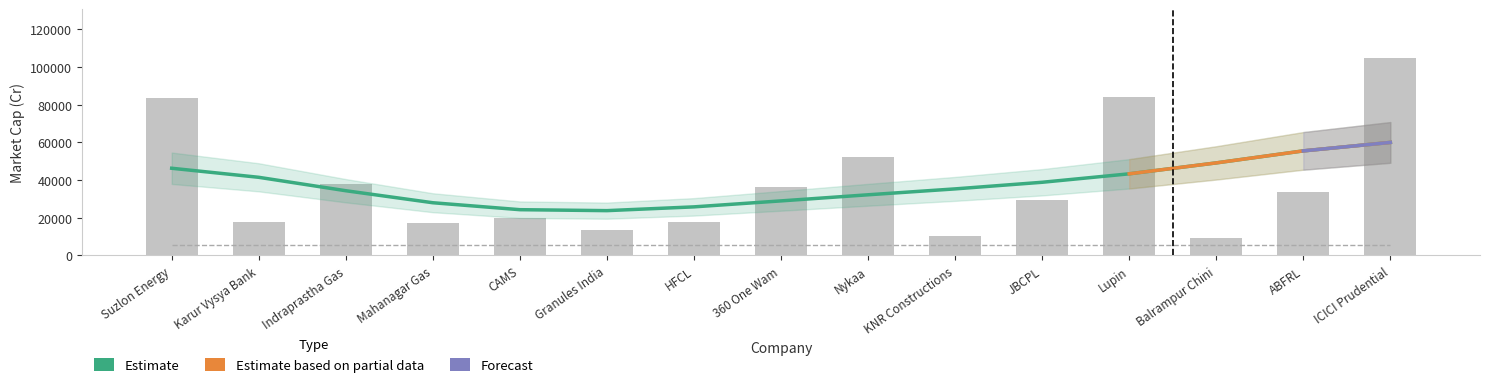

Is it true that the value at Nykaa is 52211.8?

True